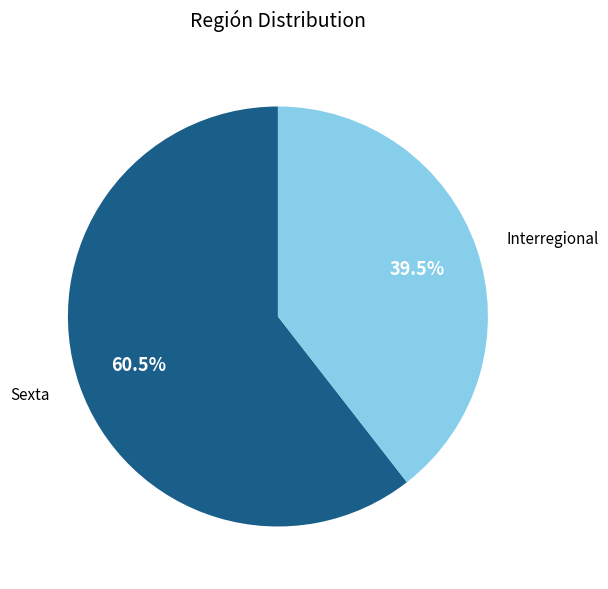

Which slice represents more than half of the pie?

Sexta